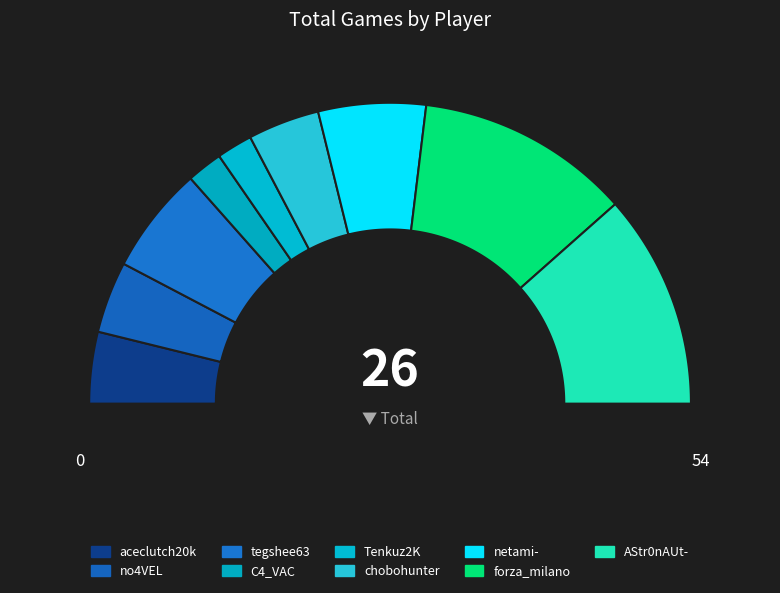

Which category has the biggest portion of the pie?

forza_milano